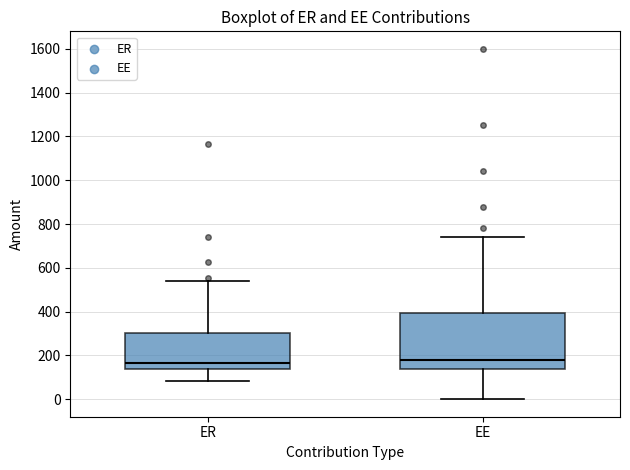

Reading left to right, transcribe this box plot: for each box, give where its median line is, the range the box spans, and where its two whiskers end, as read against the y-axis. The values are not printed on the chart, so give them approximately, as read against the axis.

ER: median 160, box 140 to 300, whiskers 80 to 540
EE: median 180, box 140 to 400, whiskers 0 to 740